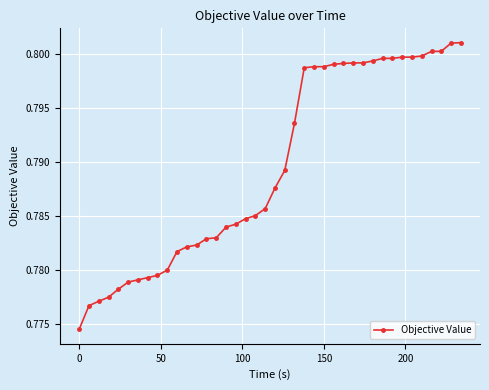

Does the chart have visible grid lines?

Yes